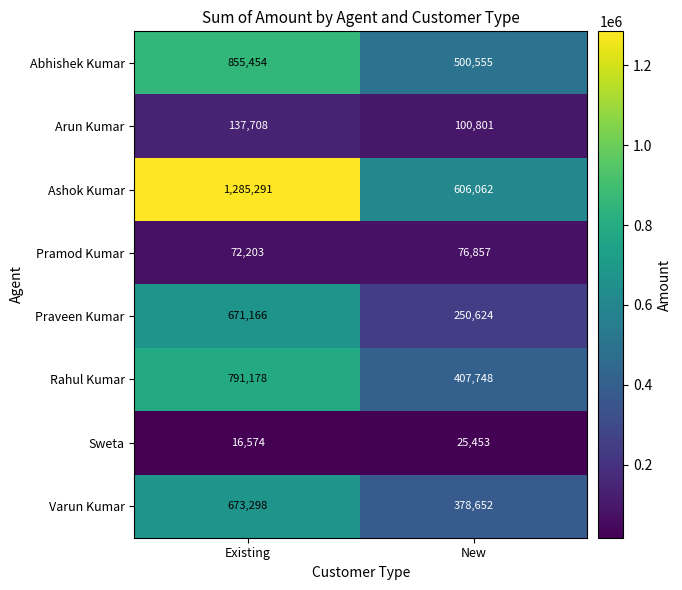

What is the sum of the Abhishek Kumar values at Existing and New?

1356009